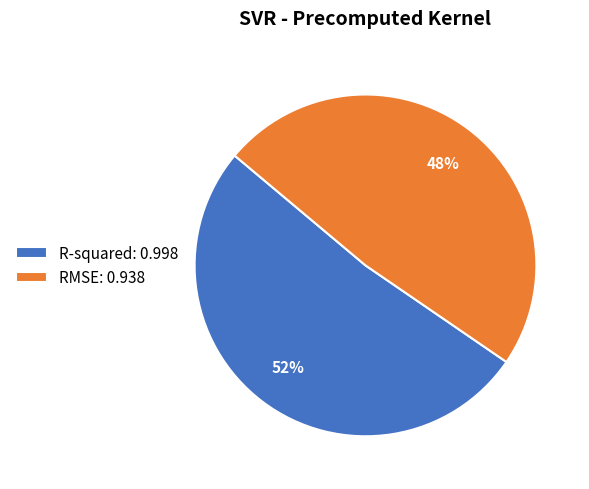

To the nearest percent, what is the combined percentage of RMSE and R-squared?

100%